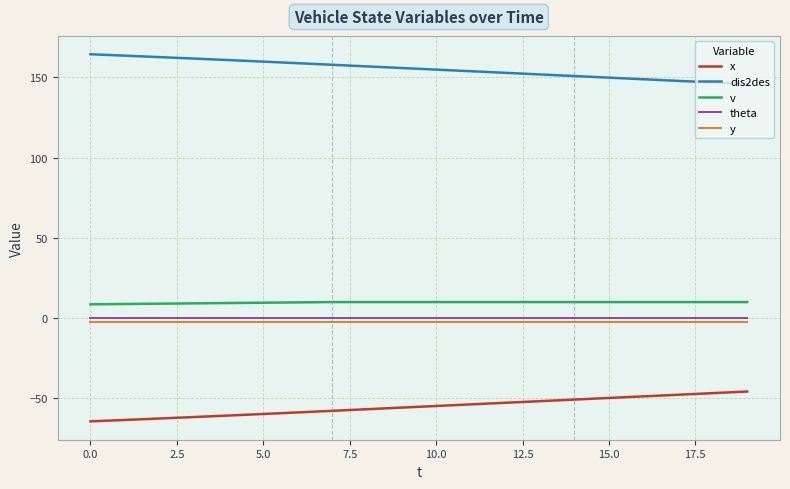

What is the maximum value for x?

-45.7